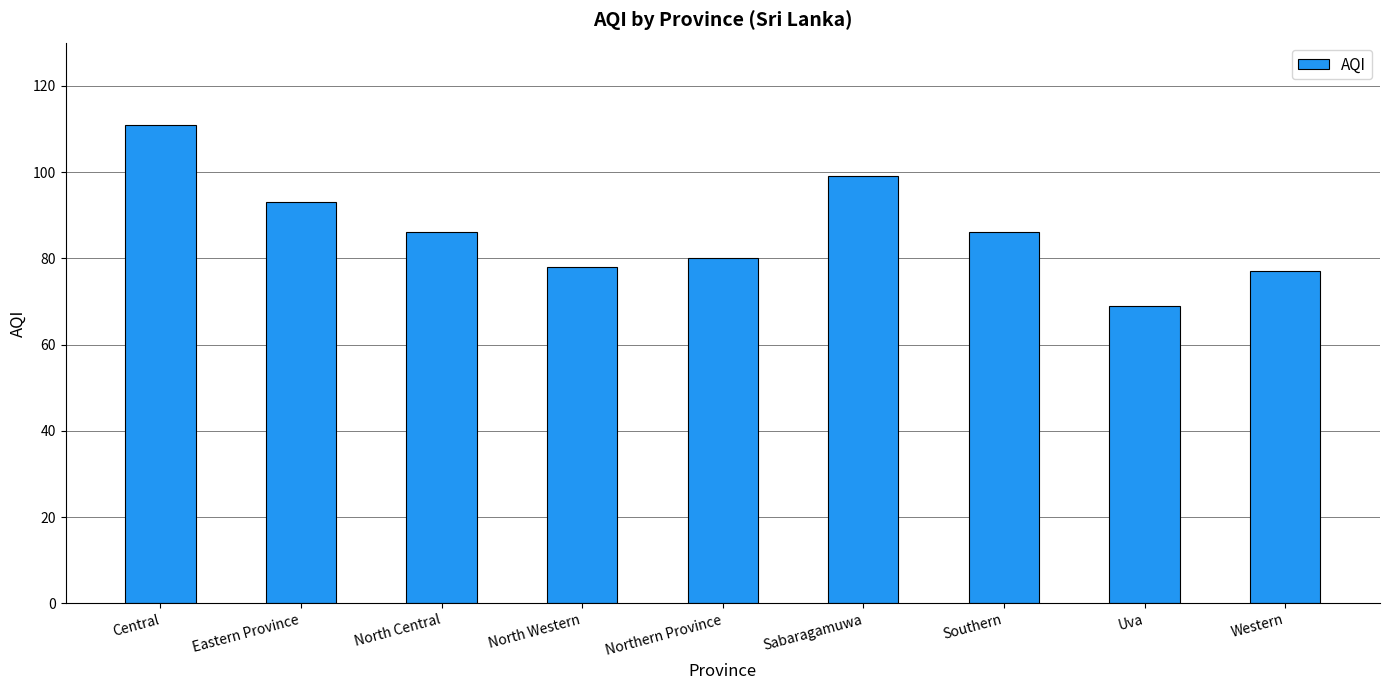

What is the difference between the values at Central and Western?

34